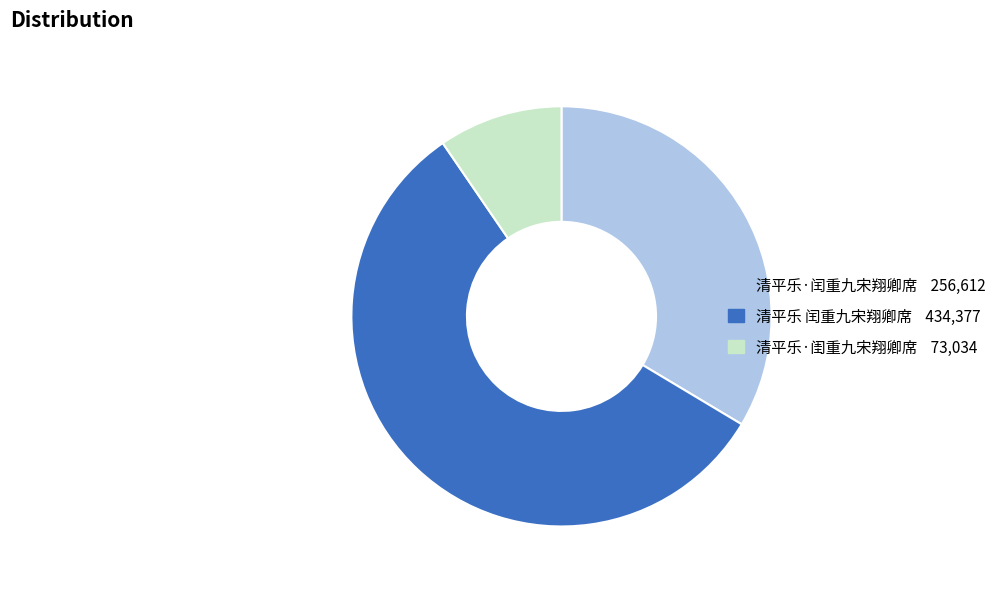

Is there any slice that represents more than half of the pie?

Yes